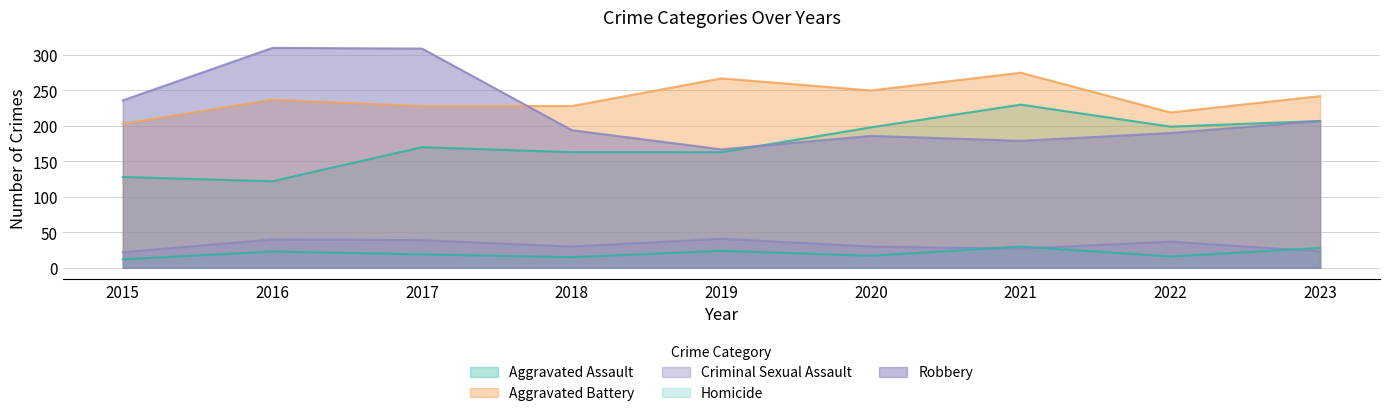

Which series has the largest total across all categories?

Aggravated Battery